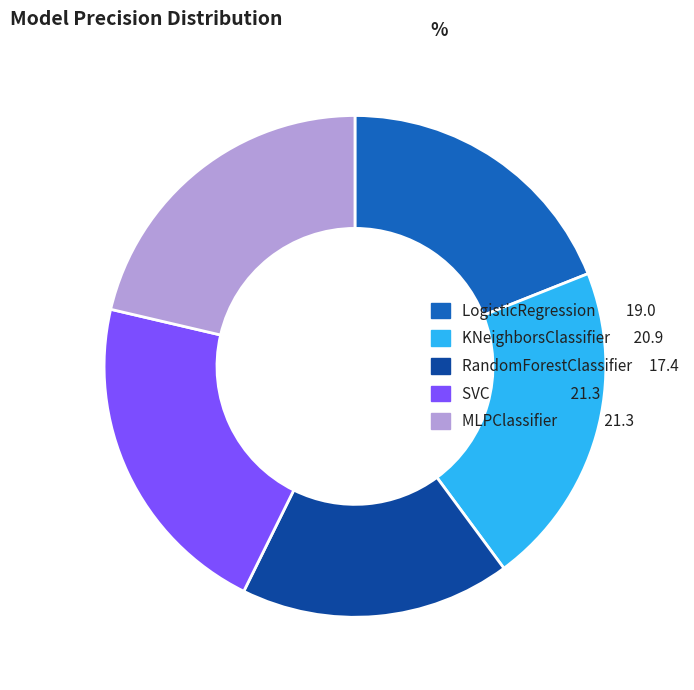

Is it true that LogisticRegression is 11% of the pie?

False